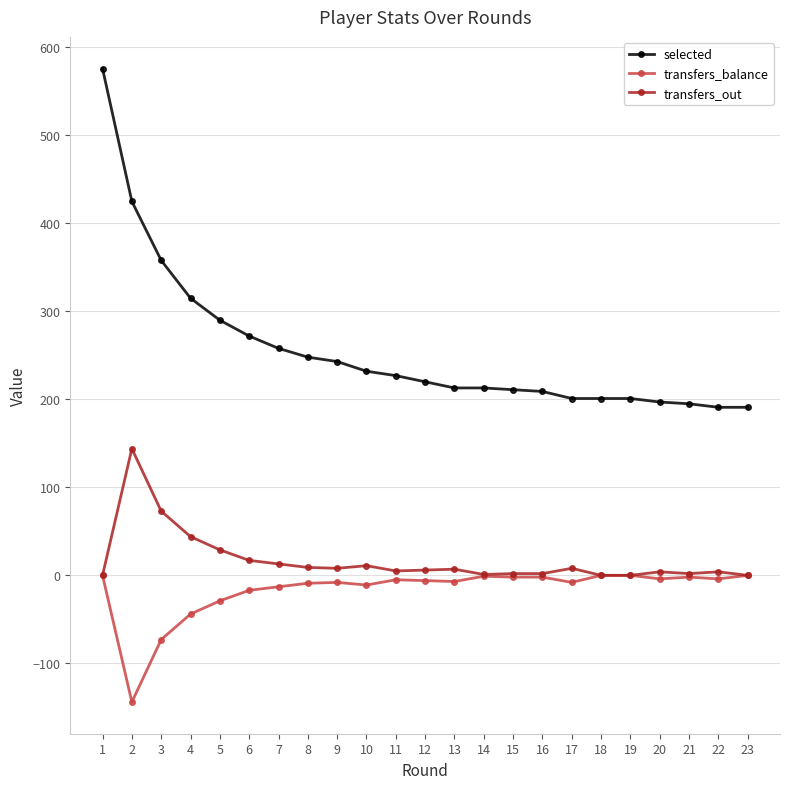

What is the highest value of the transfers_out series?

144